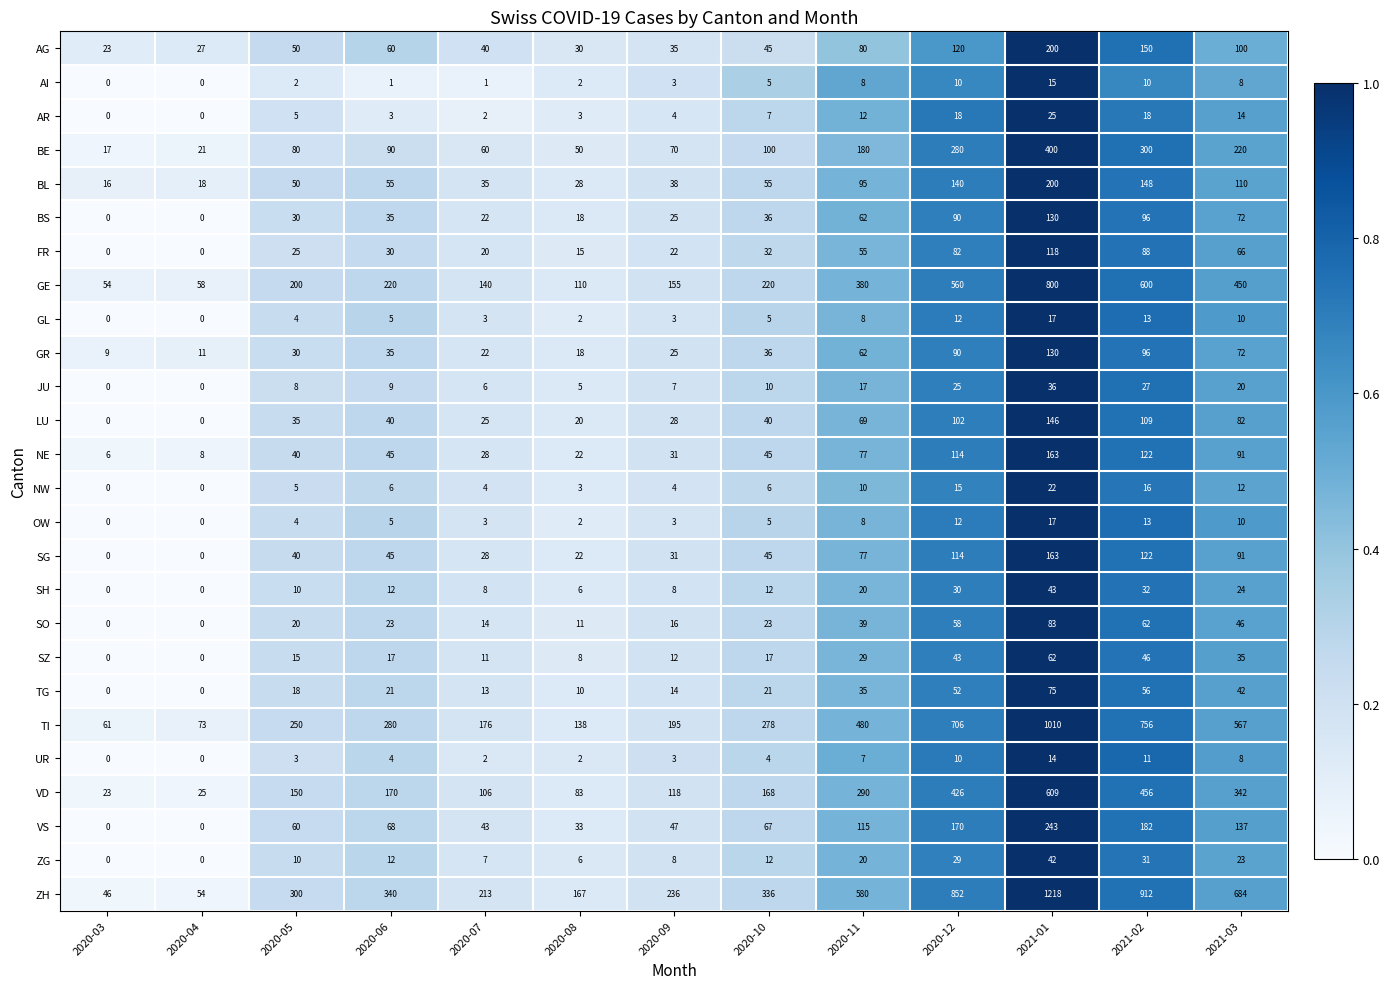

Read the SO value at 2020-10, to the nearest 10.

20